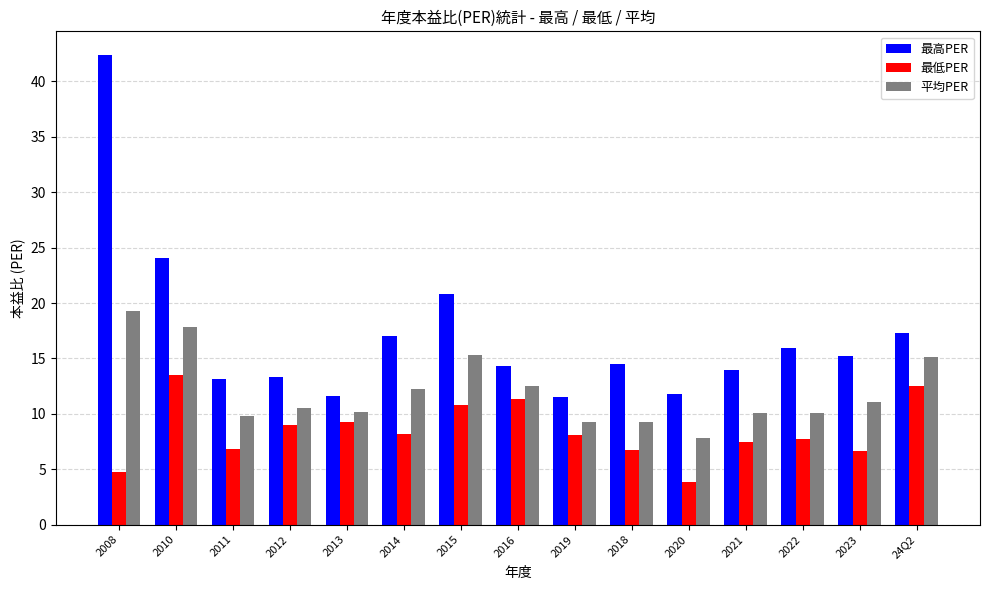

What is the greatest value displayed?

42.4